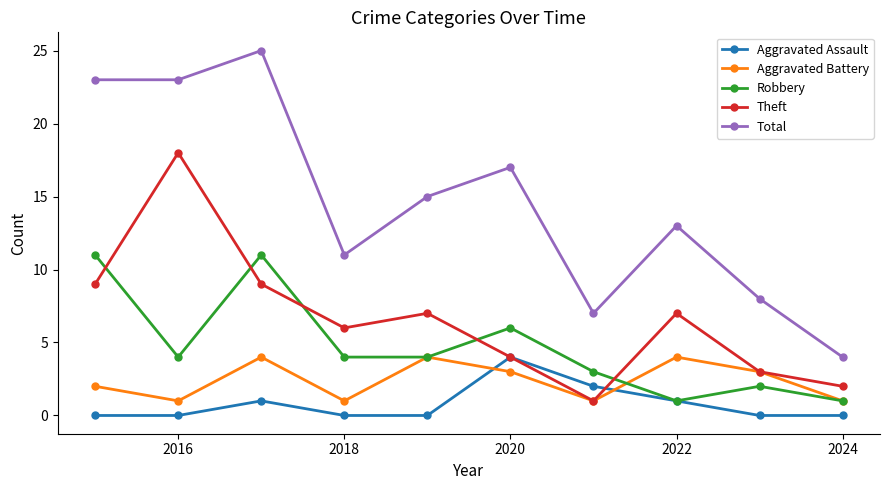

What is the value of the Robbery point at the 2nd from the left?

4